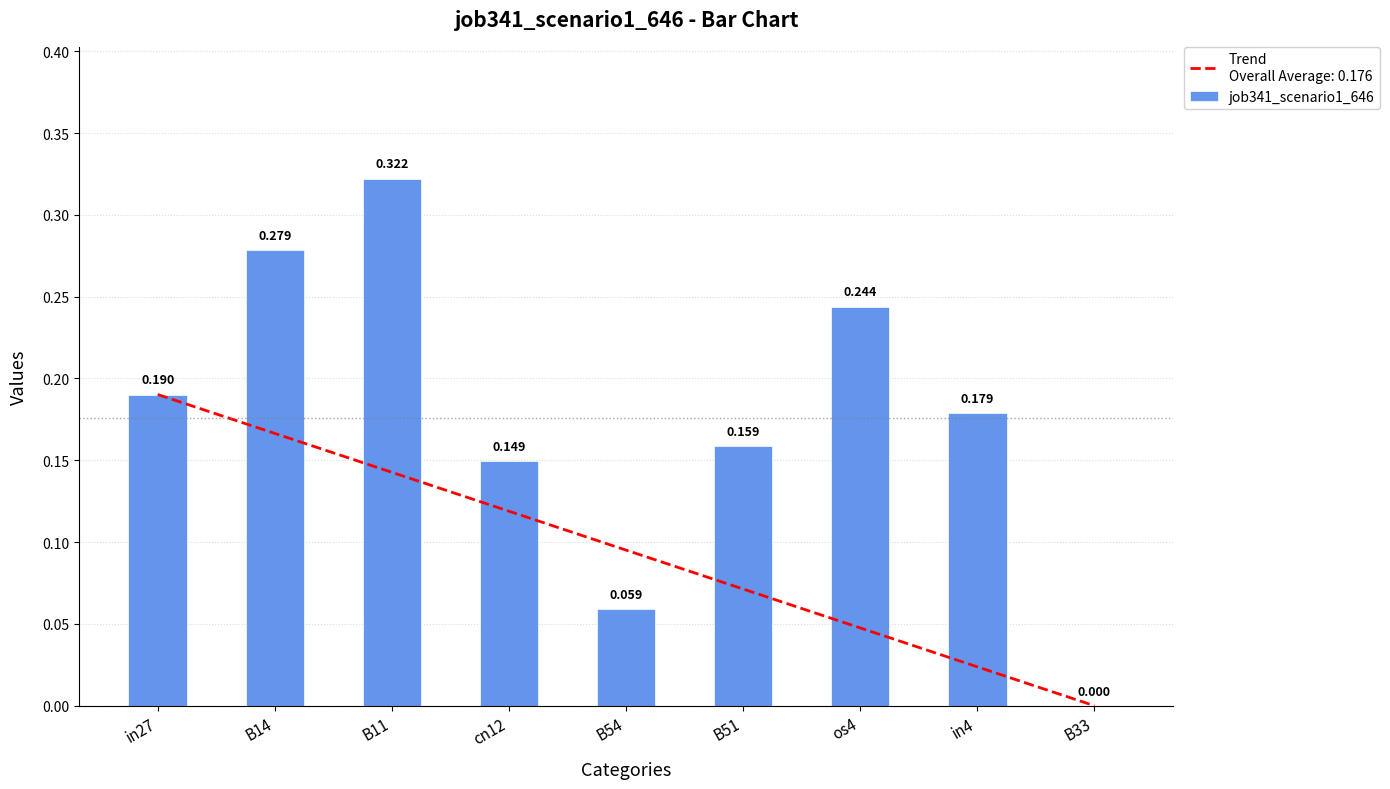

Between B33 and os4, which is larger?

os4